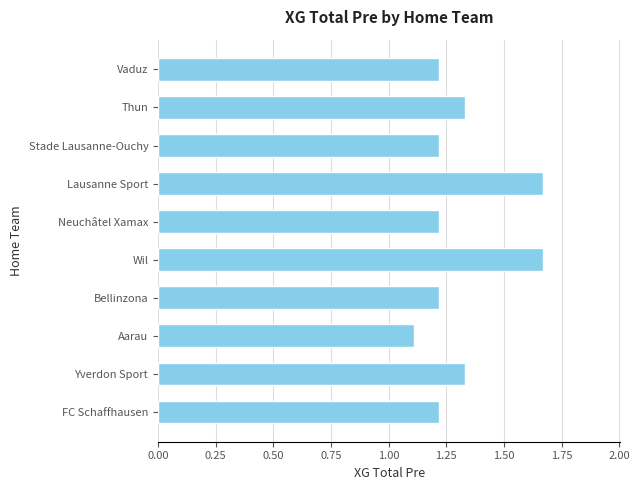

What value does the data have at Stade Lausanne-Ouchy?

1.2